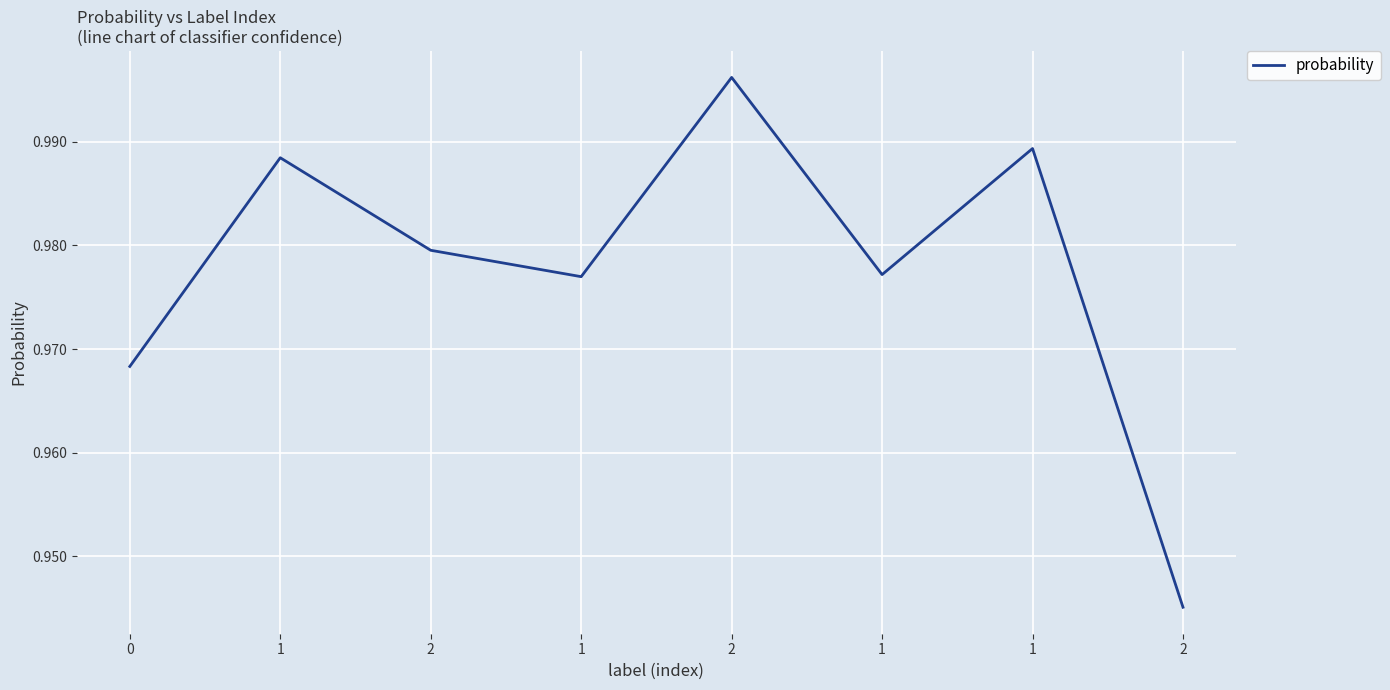

What is the difference between the maximum and minimum values?

0.1